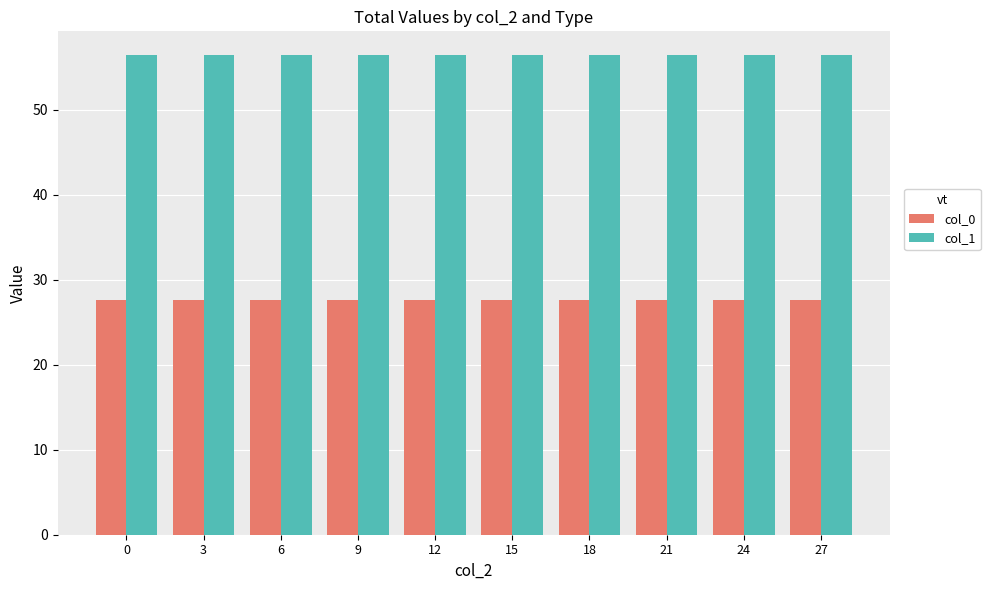

What is the total value across all series at 6?

84.0